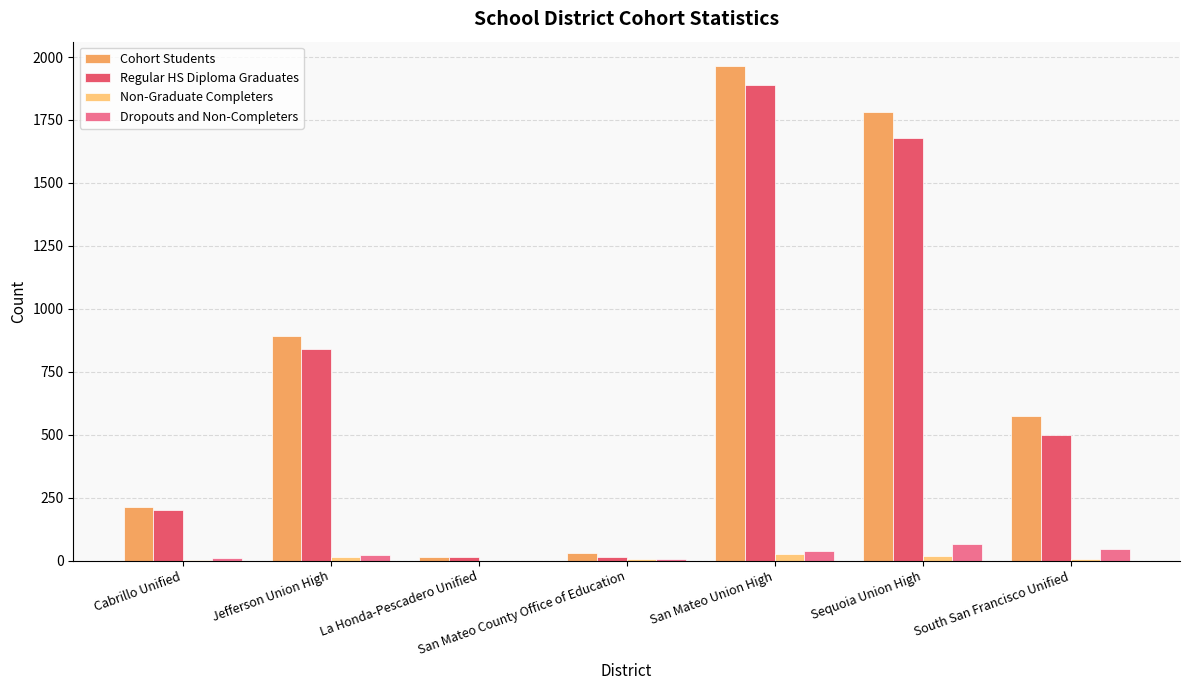

The Dropouts and Non-Completers series shows 22 at Jefferson Union High. True or false?

True